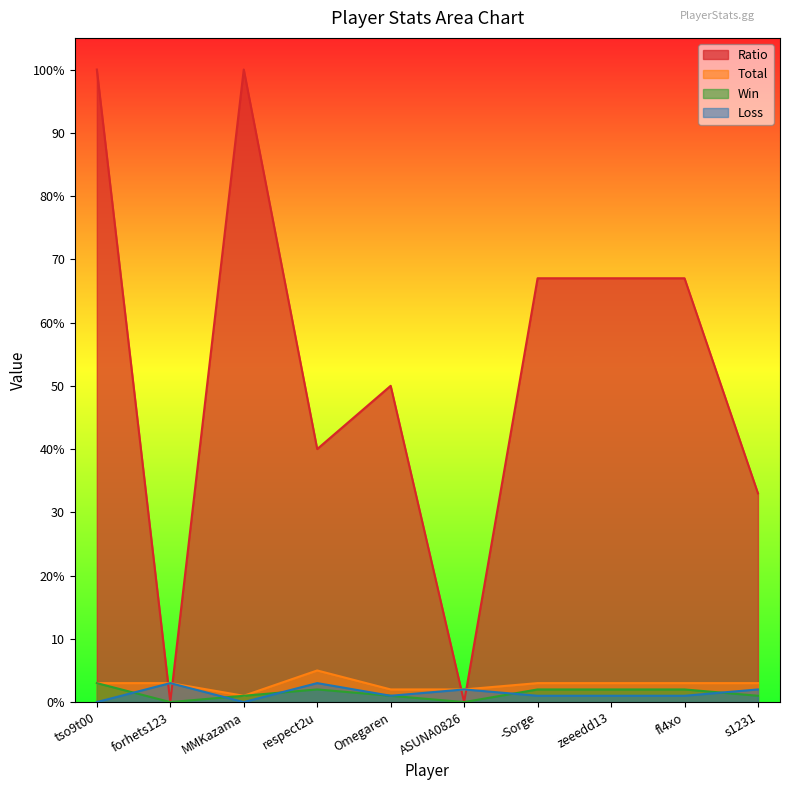

What is the sum of all Ratio values?

524